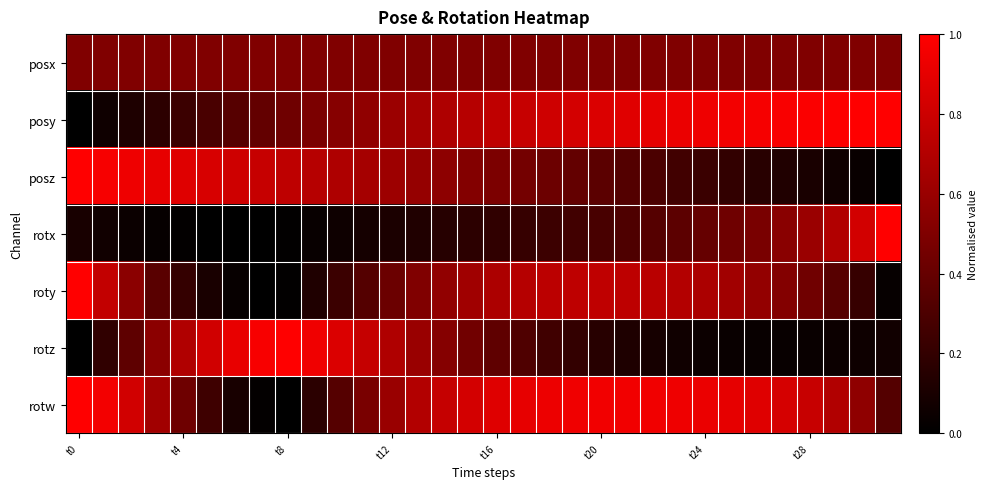

Which series has the widest spread of values?

posy